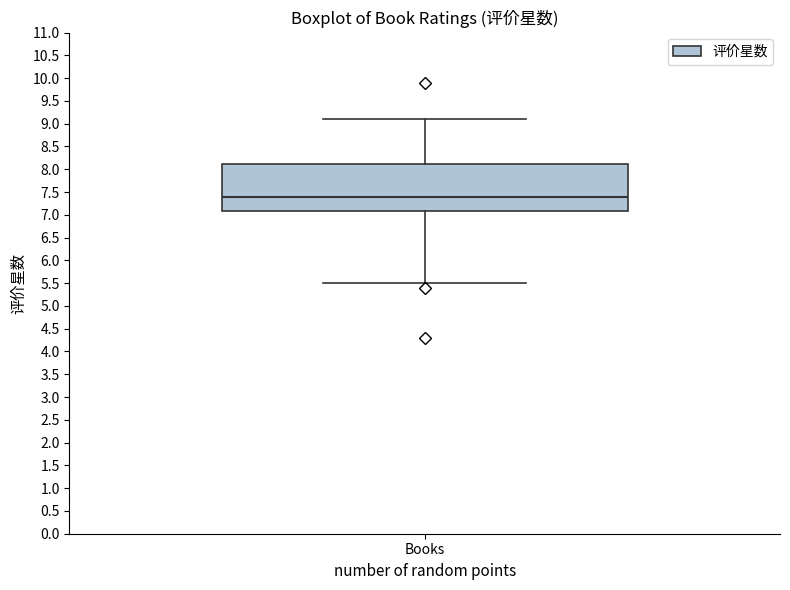

Where is the upper edge of the box for Books on the y-axis? The values are not printed on the chart, so give them approximately, as read against the axis.

8.15